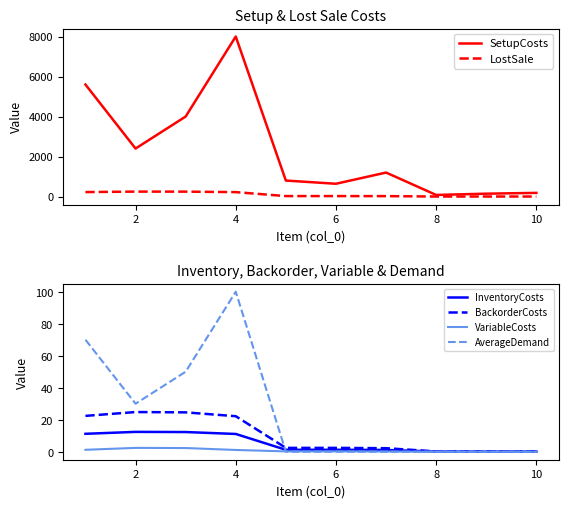

Rank the series at 2 from lowest to highest value.

VariableCosts, InventoryCosts, BackorderCosts, AverageDemand, LostSale, SetupCosts